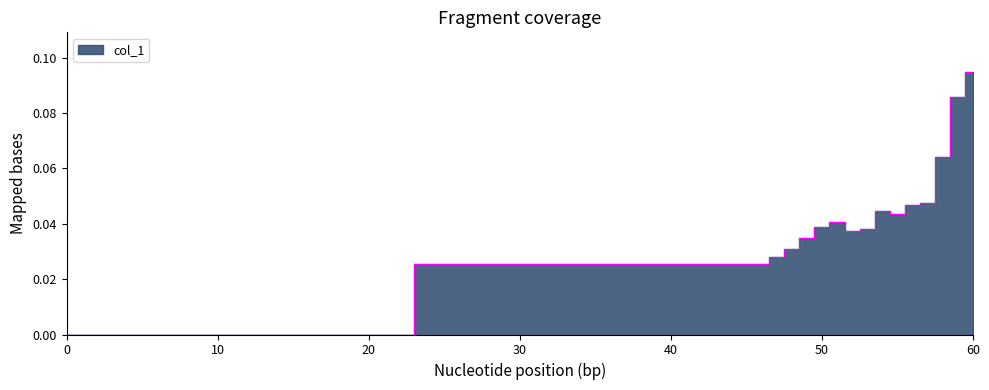

Which has a higher value, 55 or 47?

55